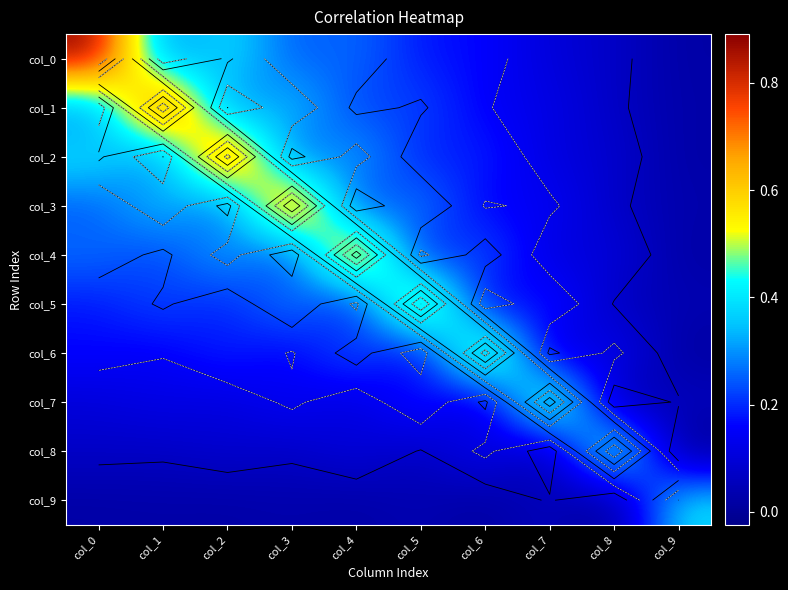

What is the difference between the second highest and second lowest values in the col_8 series?

0.2